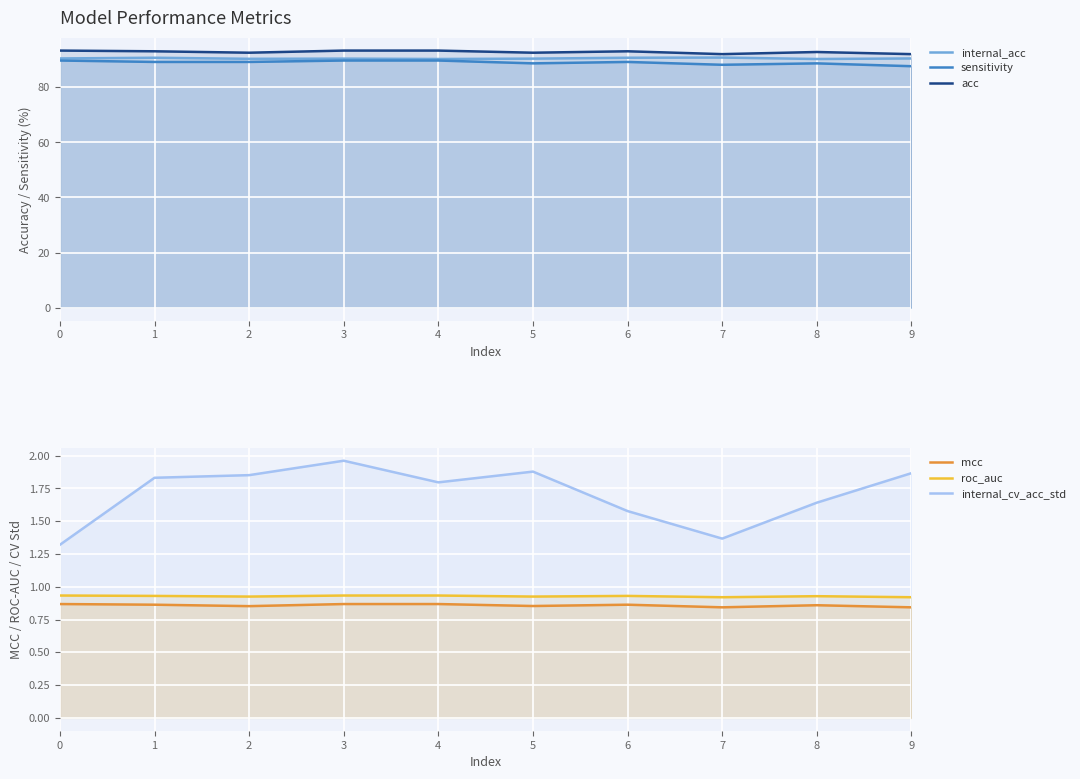

What is the highest value of the sensitivity series?

89.7